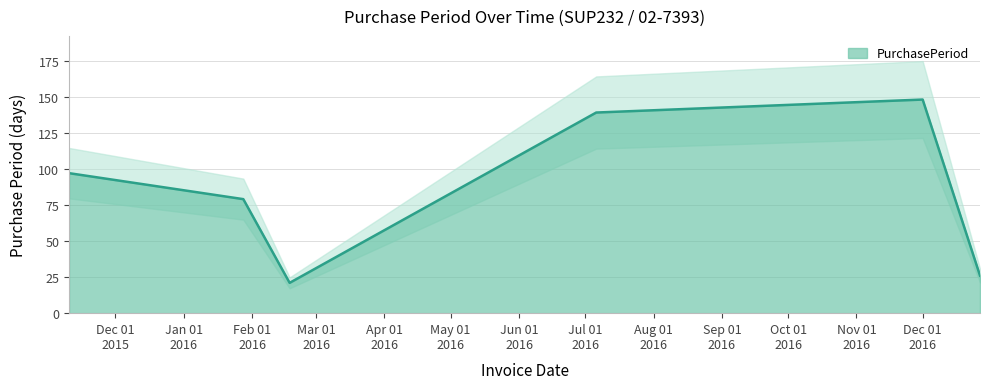

What is the difference between the values at 2016-01-28 and 2016-12-01?

69